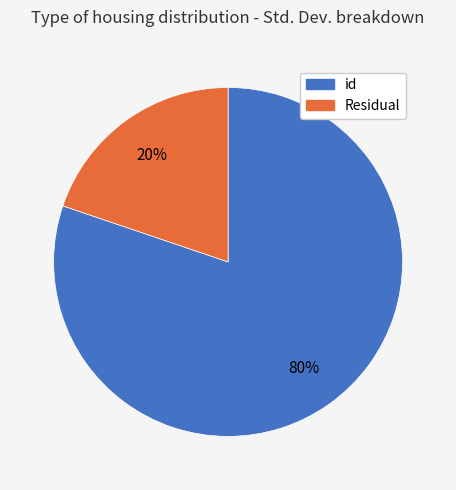

Between Residual and id, which is larger?

id